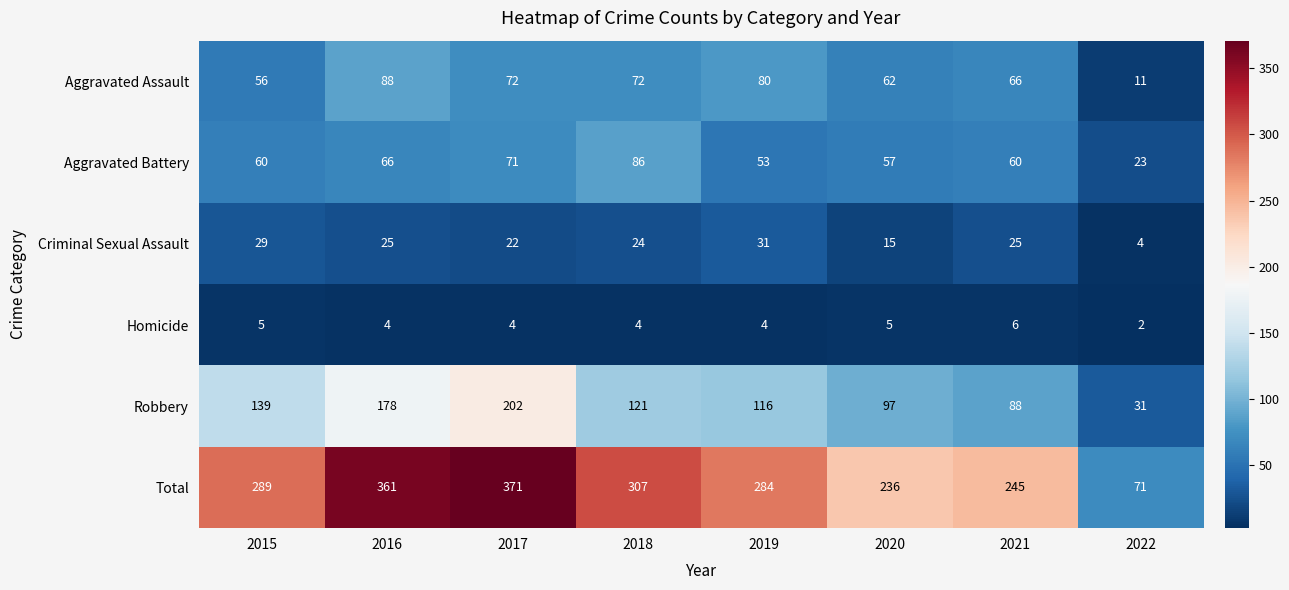

Where does the Aggravated Assault series first go above 72?

2016